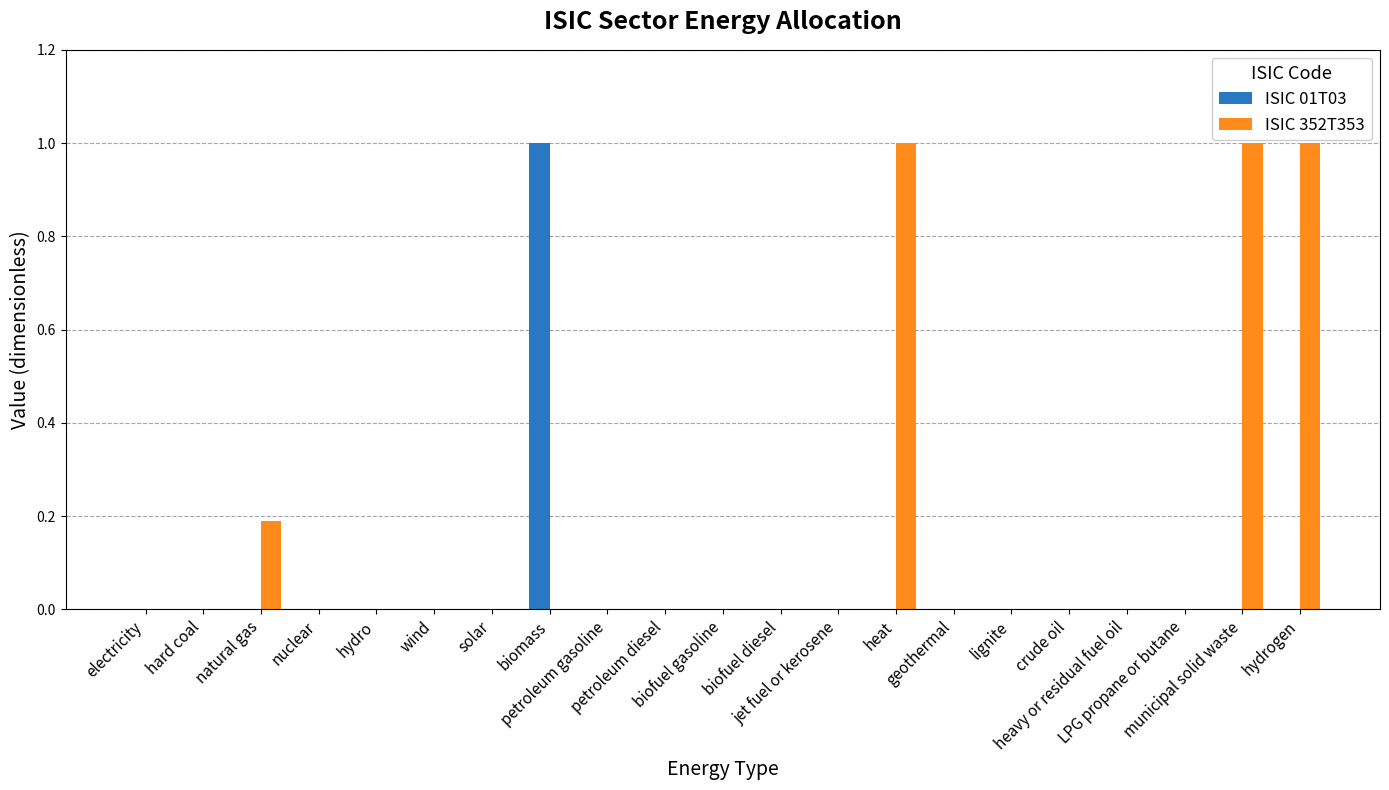

How many data points does each series have?

21